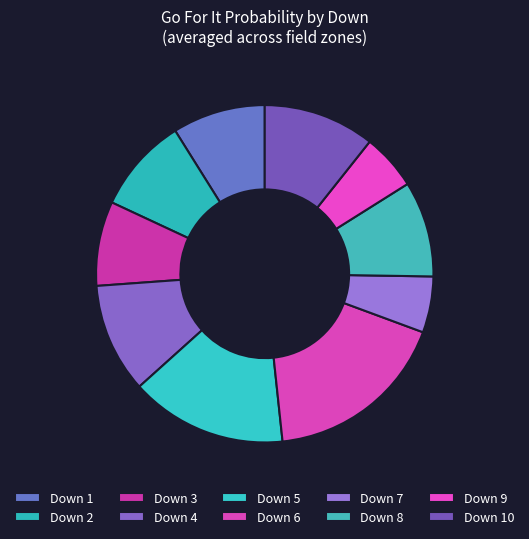

What is the largest slice in the pie chart?

Down 6